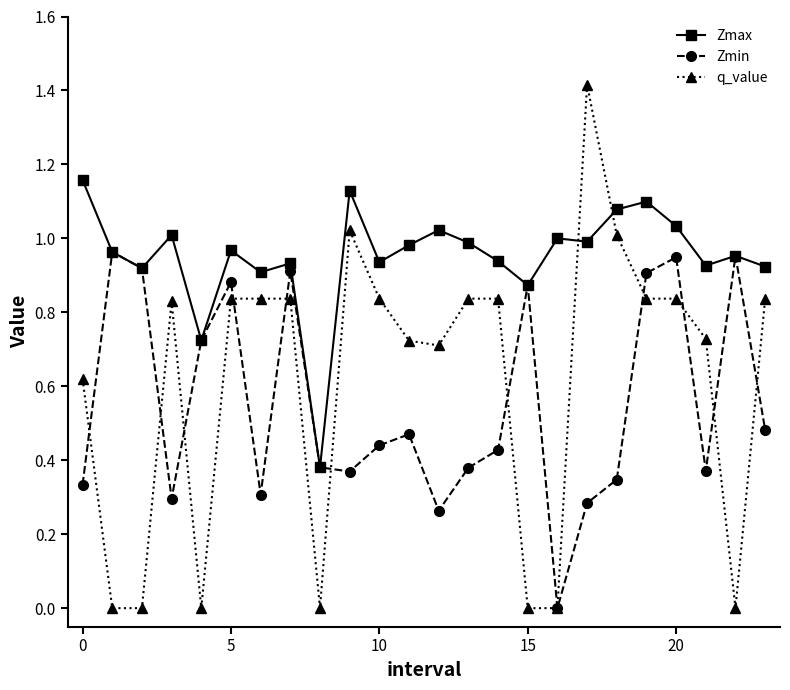

Which series has the largest range (max minus min)?

q_value